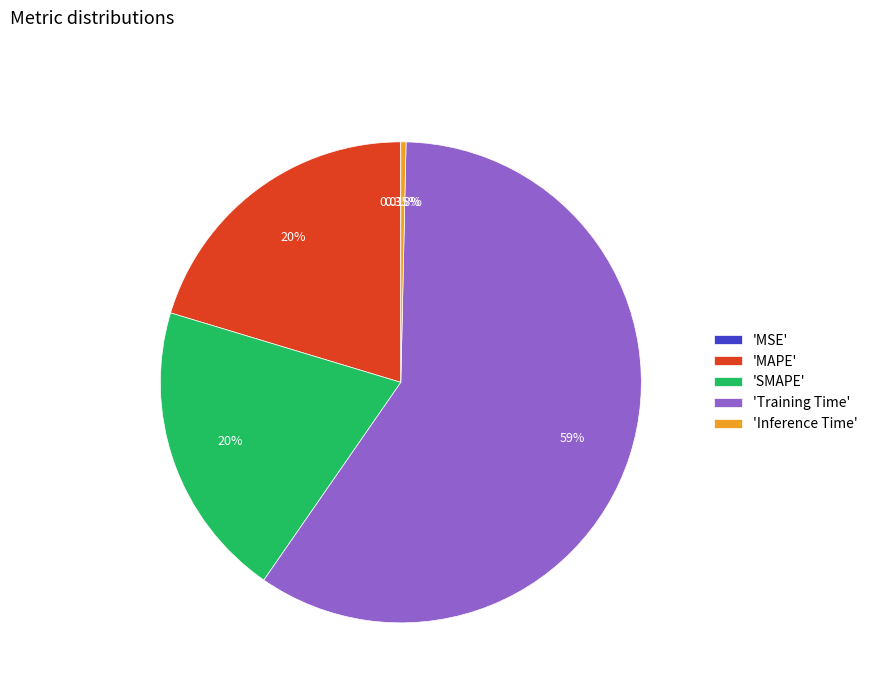

Which slice is the largest?

'Training Time'